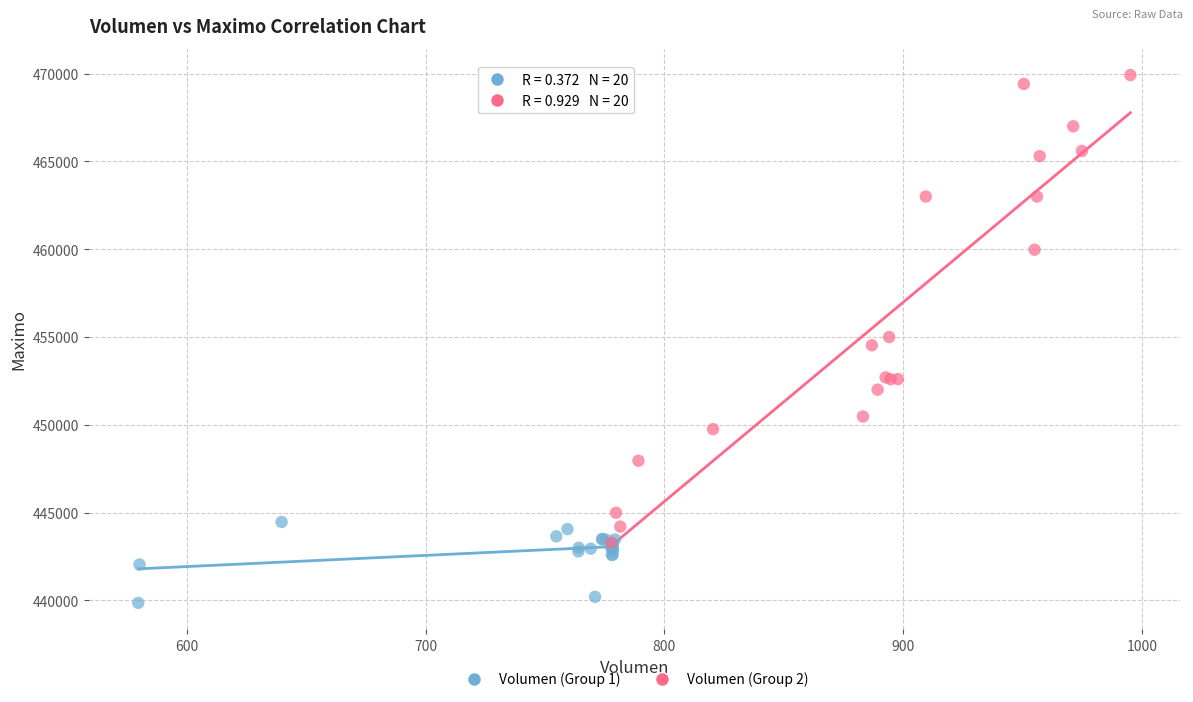

Which series reaches the maximum Y coordinate?

Volumen (Group 2)